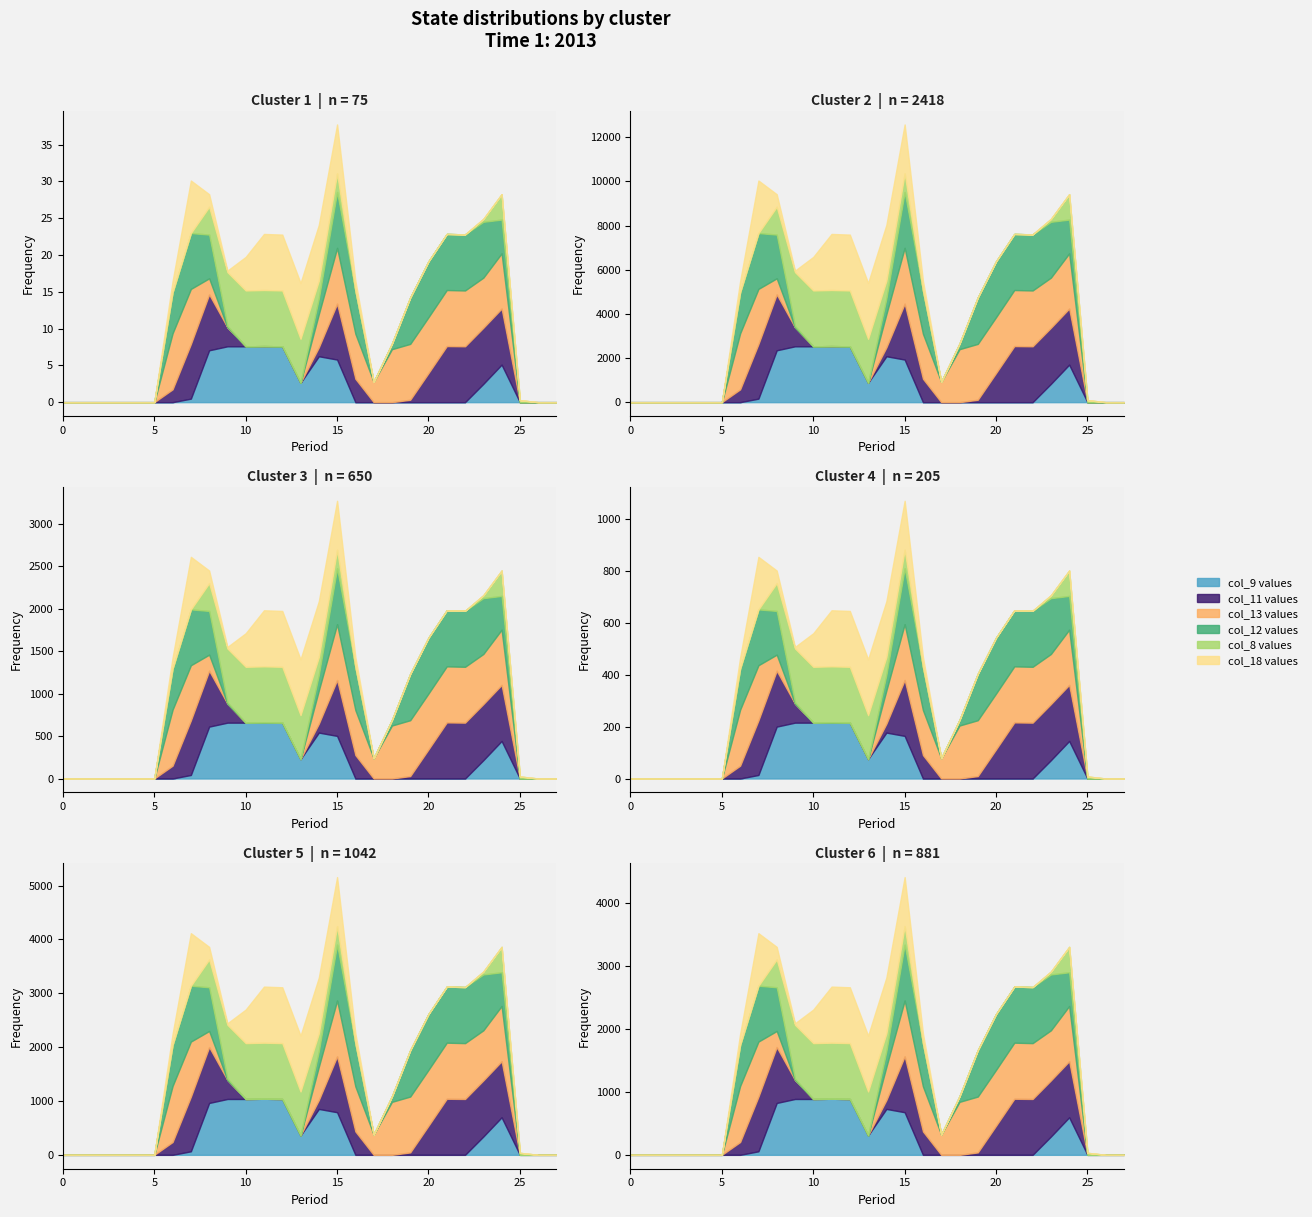

At which category does col_12 reach its first local peak?

7